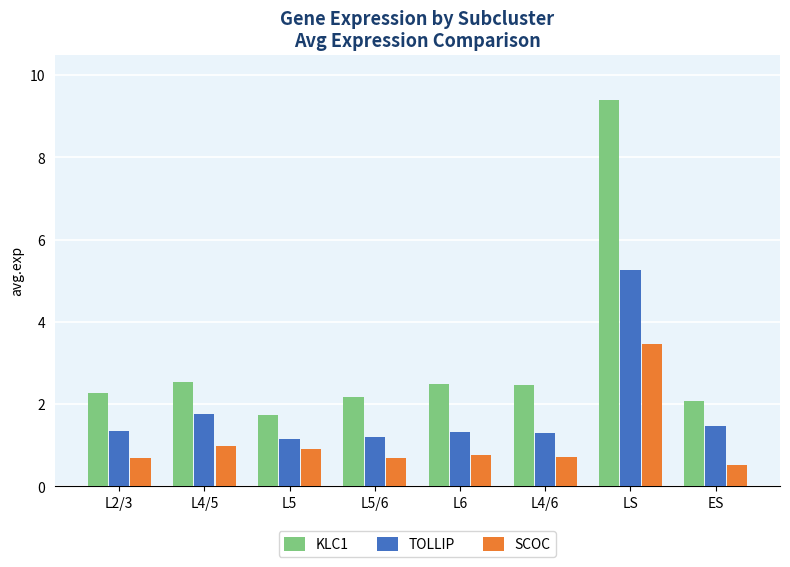

What is the difference between the maximum and minimum values in the KLC1 series?

7.7